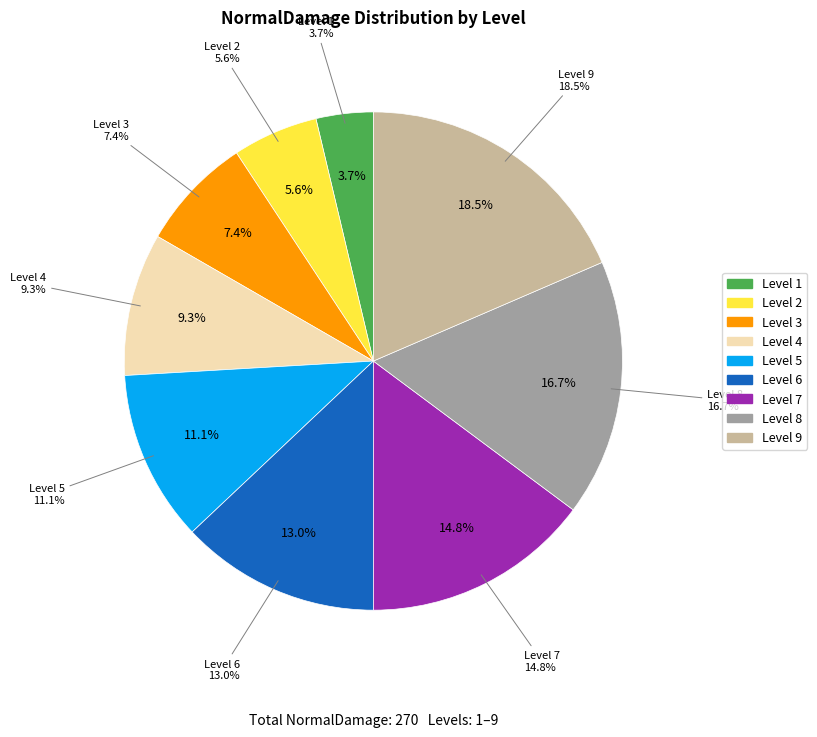

True or false: 3 accounts for 7% of the total.

True